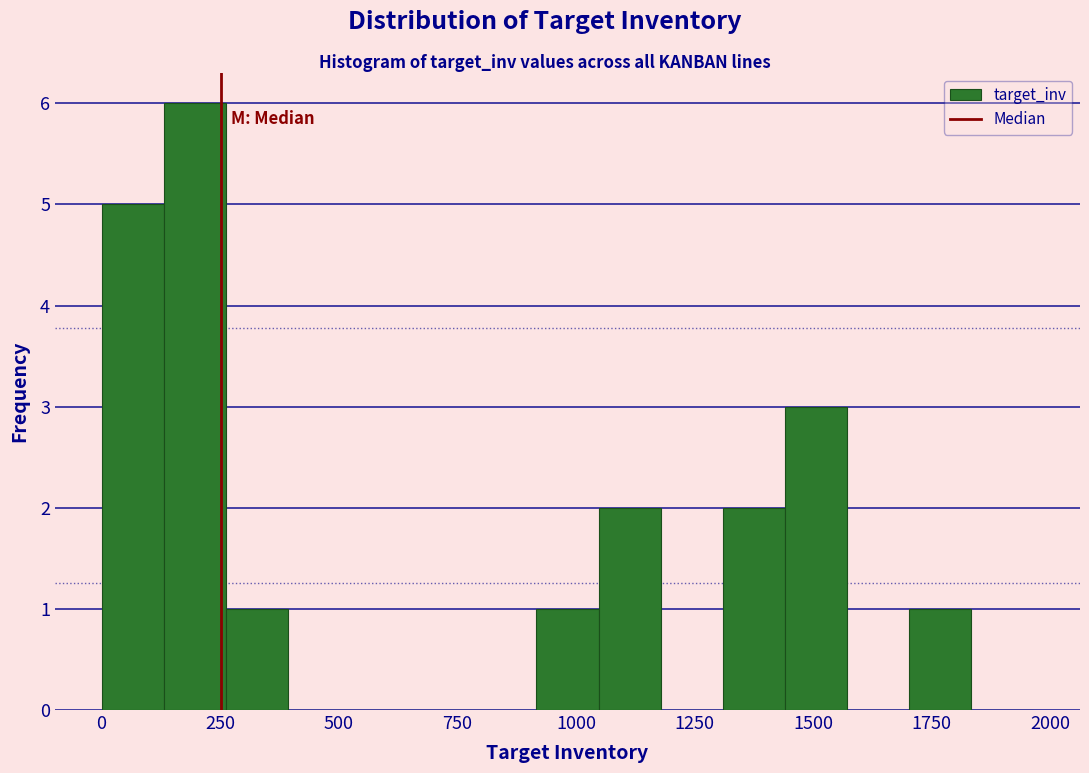

Around what value on the x-axis is the tallest bar? Give the approximate position of its centre, as read against the axis.

200